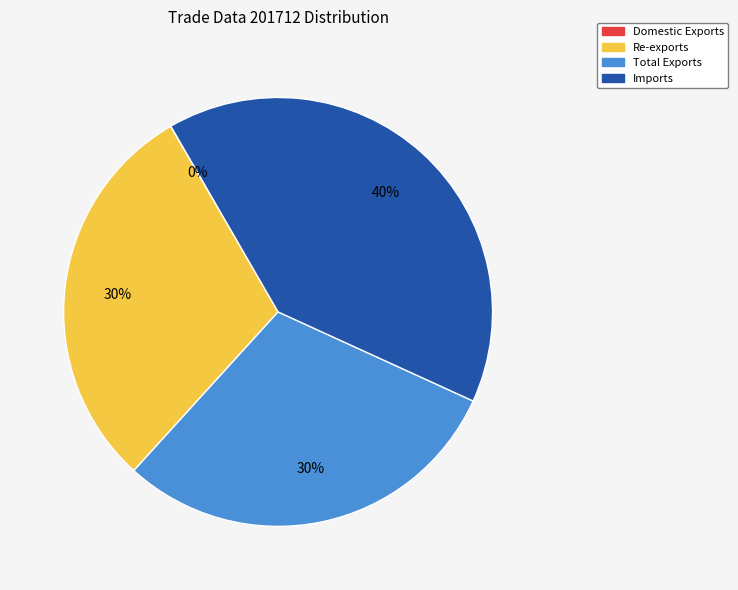

What is the largest slice in the pie chart?

Imports